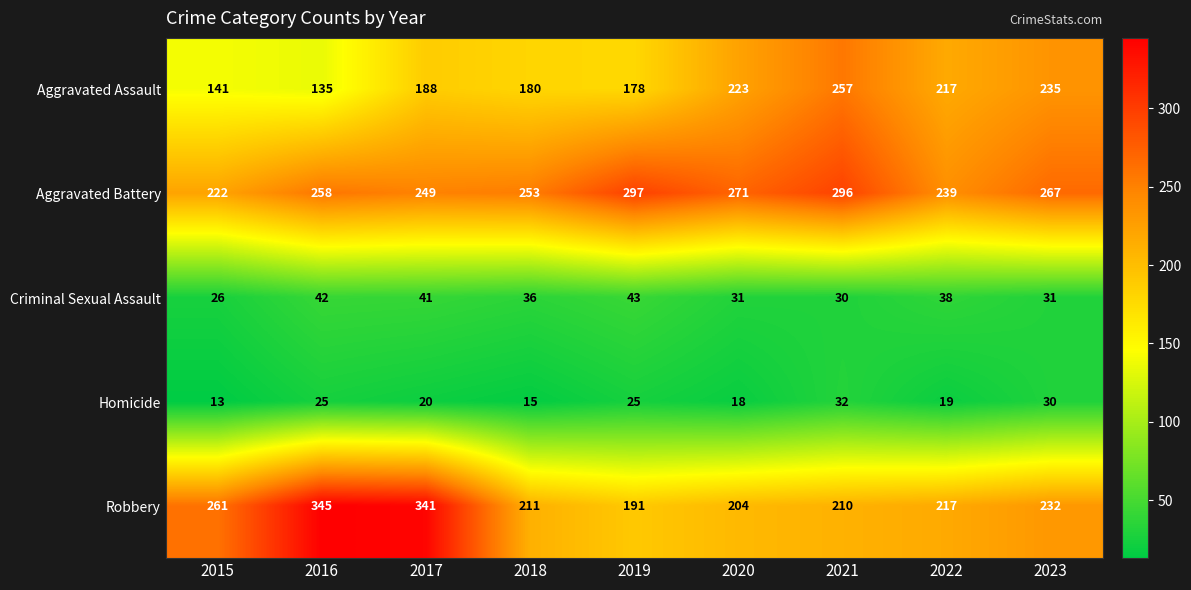

Which series has the largest range (max minus min)?

Robbery